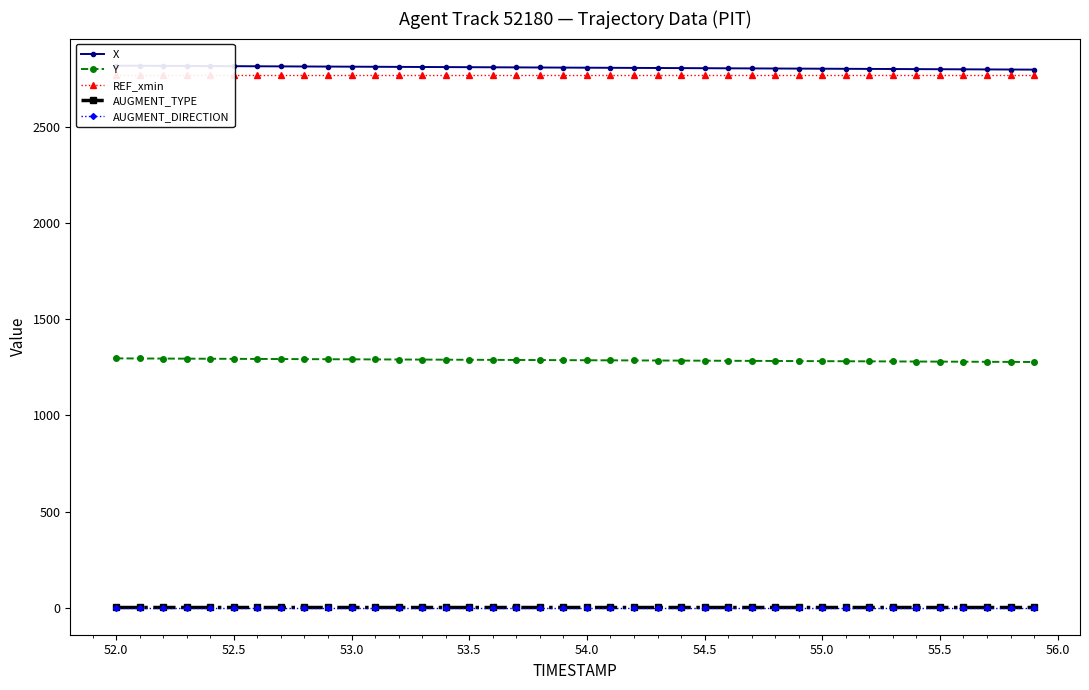

Reading left to right, extract all data points from this chart.

X: 2820.6	2820.1	2819.6	2819.0	2818.5	2818.0	2817.5	2816.9	2816.4	2815.9	2815.3	2814.8	2814.3	2813.8	2813.2	2812.7	2812.2	2811.7	2811.1	2810.6	2810.1	2809.5	2809.0	2808.5	2808.0	2807.4	2806.9	2806.4	2805.8	2805.3	2804.8	2804.3	2803.7	2803.2	2802.7	2802.1	2801.6	2801.1	2800.6	2800.0
Y: 1297.2	1296.7	1296.2	1295.7	1295.2	1294.7	1294.2	1293.8	1293.3	1292.8	1292.3	1291.8	1291.4	1290.9	1290.4	1289.9	1289.4	1289.0	1288.5	1288.0	1287.5	1287.0	1286.6	1286.1	1285.6	1285.1	1284.6	1284.2	1283.7	1283.2	1282.7	1282.2	1281.8	1281.3	1280.8	1280.3	1279.8	1279.4	1278.9	1278.4
REF_xmin: 2773.9	2773.9	2773.9	2773.9	2773.9	2773.9	2773.9	2773.9	2773.9	2773.9	2773.9	2773.9	2773.9	2773.9	2773.9	2773.9	2773.9	2773.9	2773.9	2773.9	2773.9	2773.9	2773.9	2773.9	2773.9	2773.9	2773.9	2773.9	2773.9	2773.9	2773.9	2773.9	2773.9	2773.9	2773.9	2773.9	2773.9	2773.9	2773.9	2773.9
AUGMENT_TYPE: 1.0	1.0	1.0	1.0	1.0	1.0	1.0	1.0	1.0	1.0	1.0	1.0	1.0	1.0	1.0	1.0	1.0	1.0	1.0	1.0	1.0	1.0	1.0	1.0	1.0	1.0	1.0	1.0	1.0	1.0	1.0	1.0	1.0	1.0	1.0	1.0	1.0	1.0	1.0	1.0
AUGMENT_DIRECTION: 0.0	0.0	0.0	0.0	0.0	0.0	0.0	0.0	0.0	0.0	0.0	0.0	0.0	0.0	0.0	0.0	0.0	0.0	0.0	0.0	0.0	0.0	0.0	0.0	0.0	0.0	0.0	0.0	0.0	0.0	0.0	0.0	0.0	0.0	0.0	0.0	0.0	0.0	0.0	0.0